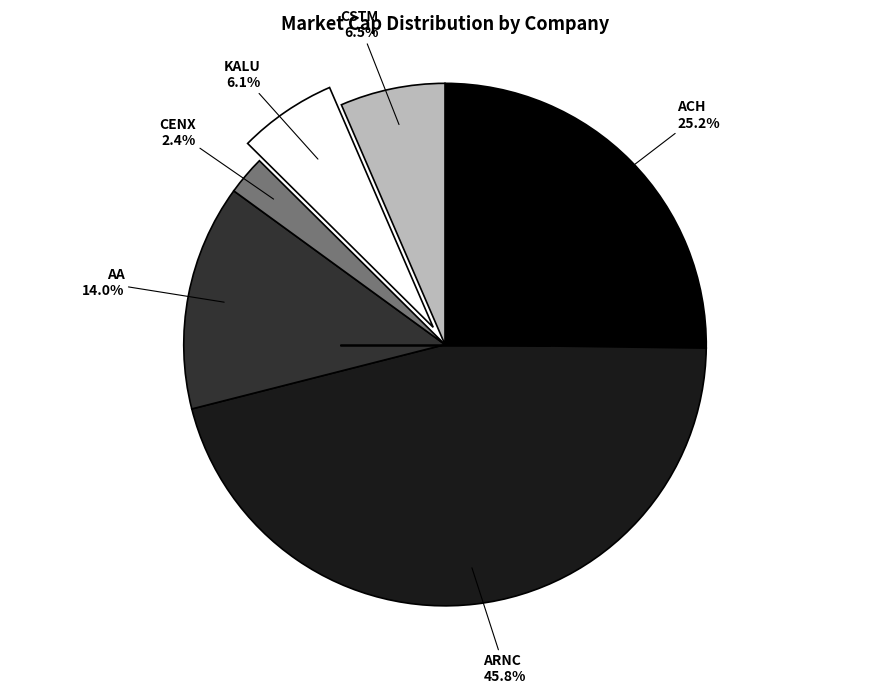

Does any single category account for the majority?

No